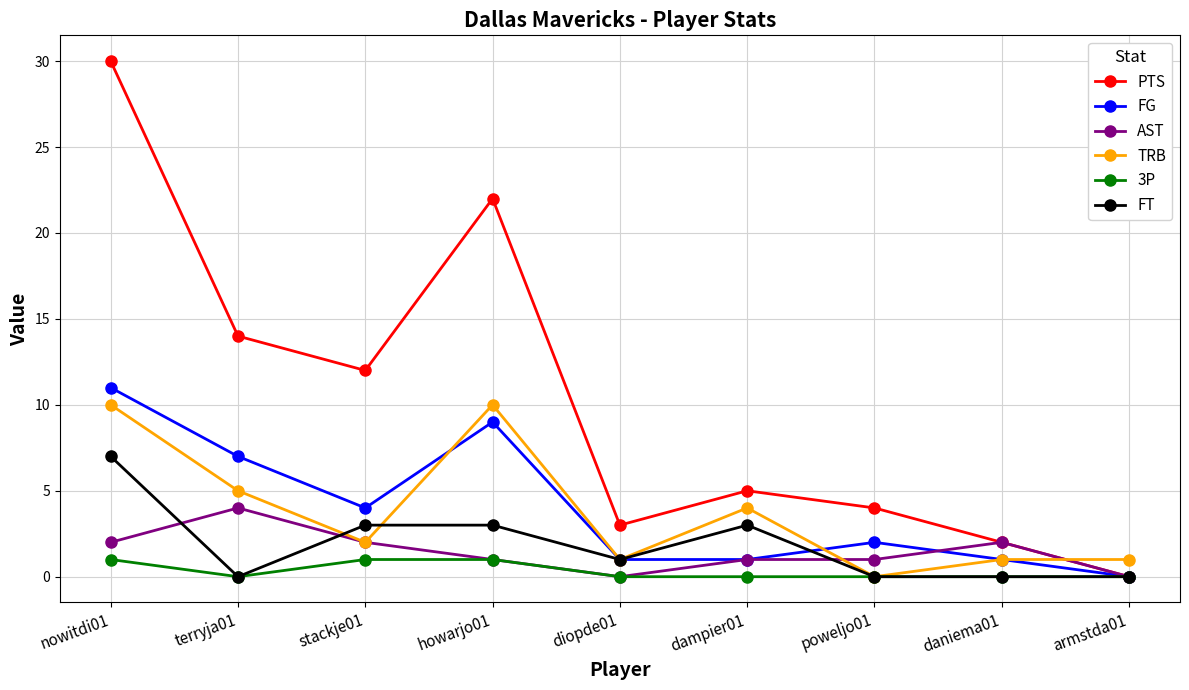

At which label does FG reach its peak?

nowitdi01